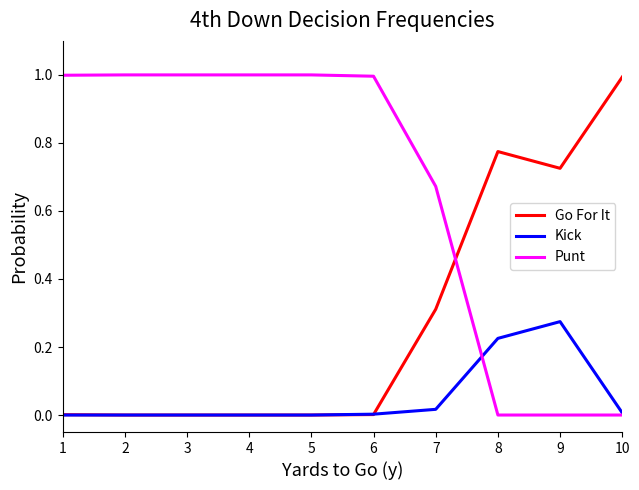

What is the difference between the highest and lowest values at 2?

1.0